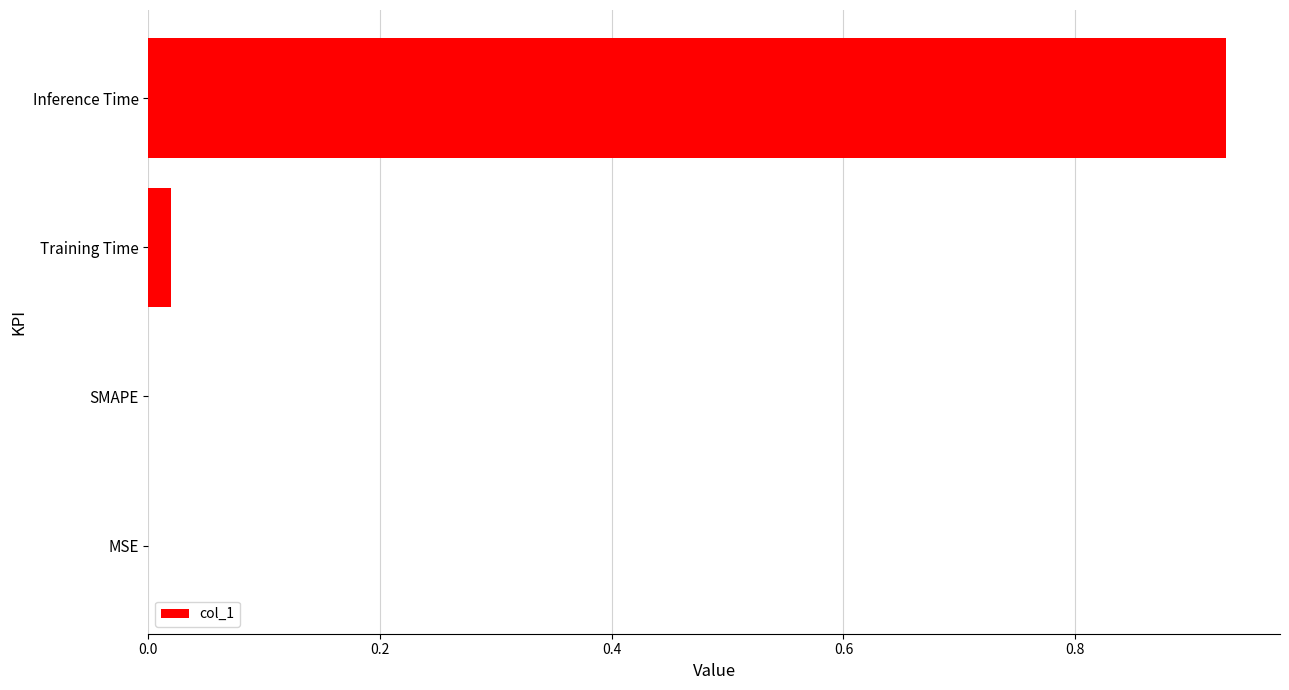

What is the sum of all values?

1.0